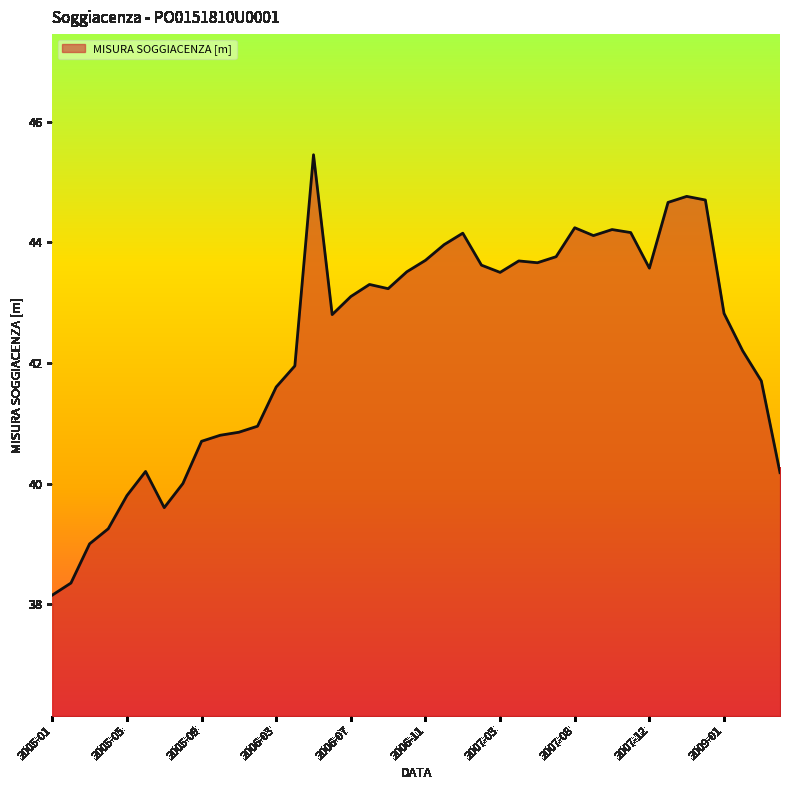

What is the difference between the maximum and minimum values?

7.3